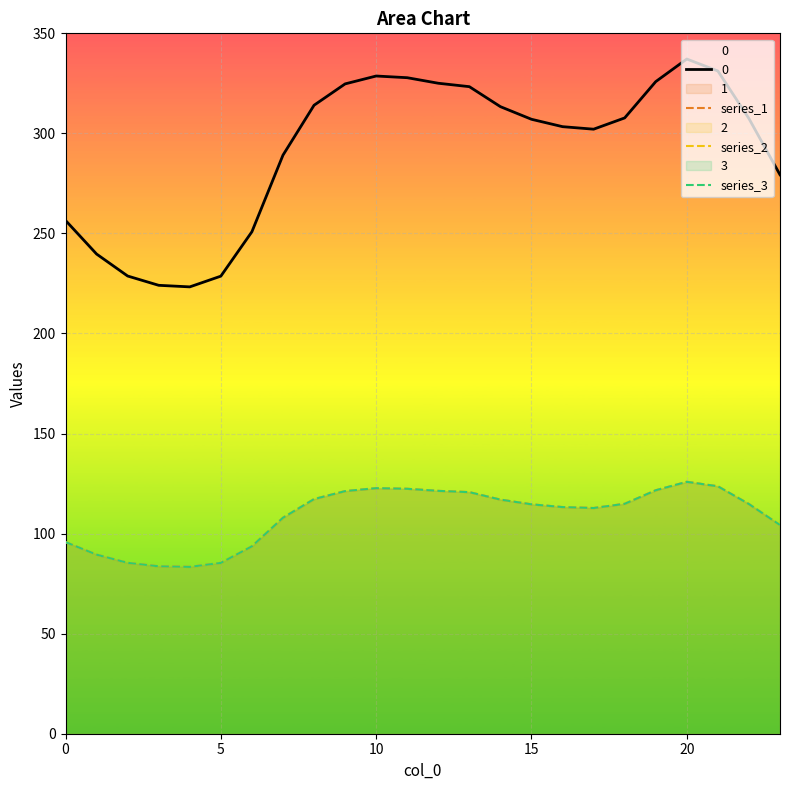

True or false: series_3 and series_2 cross at least once.

False